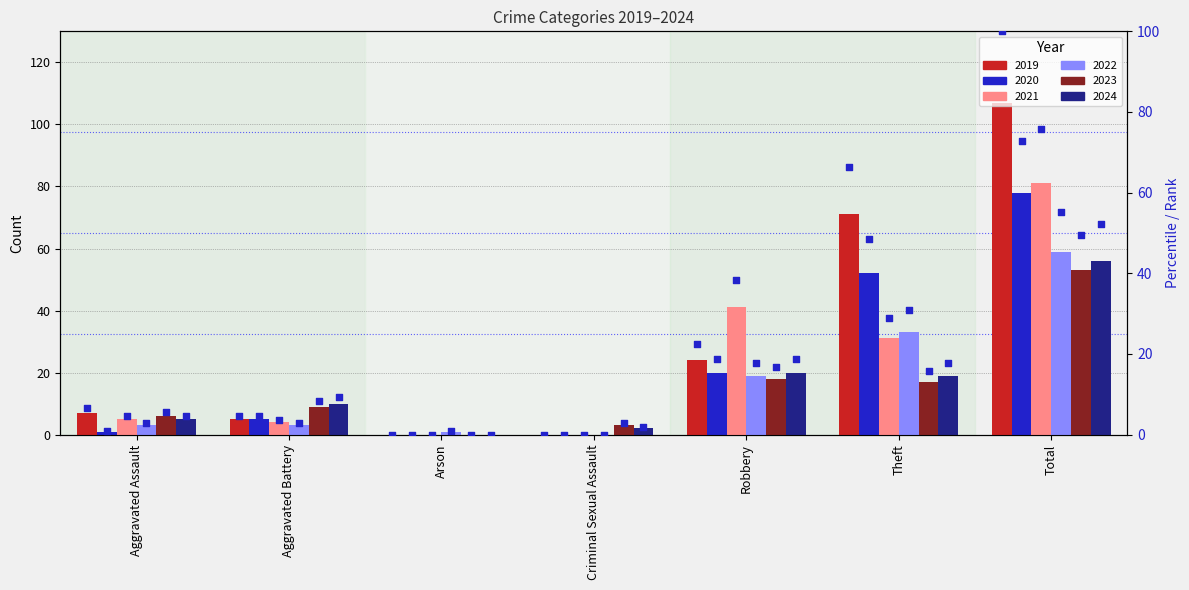

At how many categories does at least one series exceed 31?

3